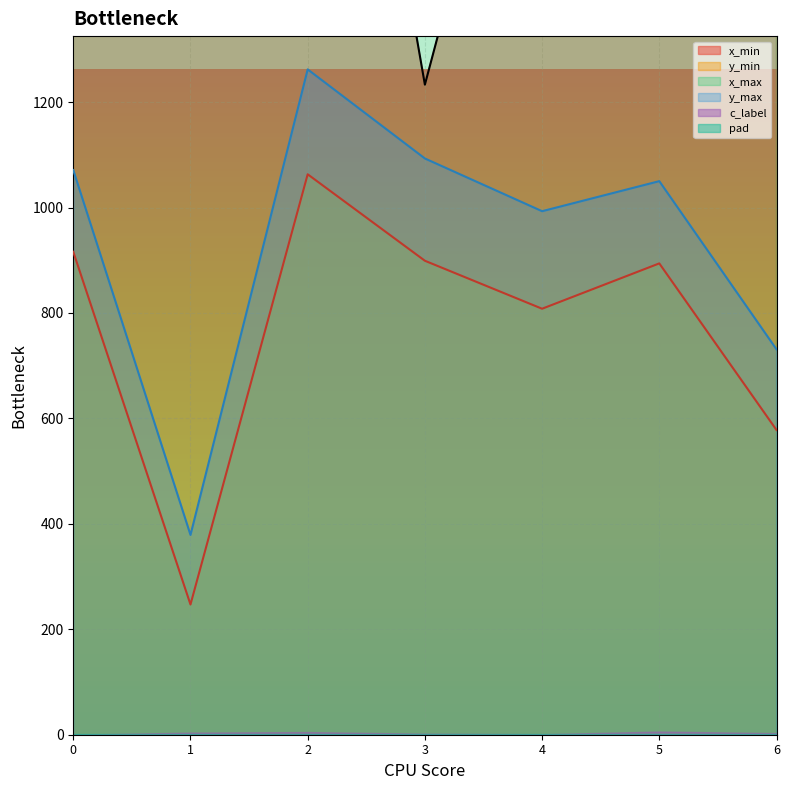

True or false: y_max and y_min cross at least once.

False